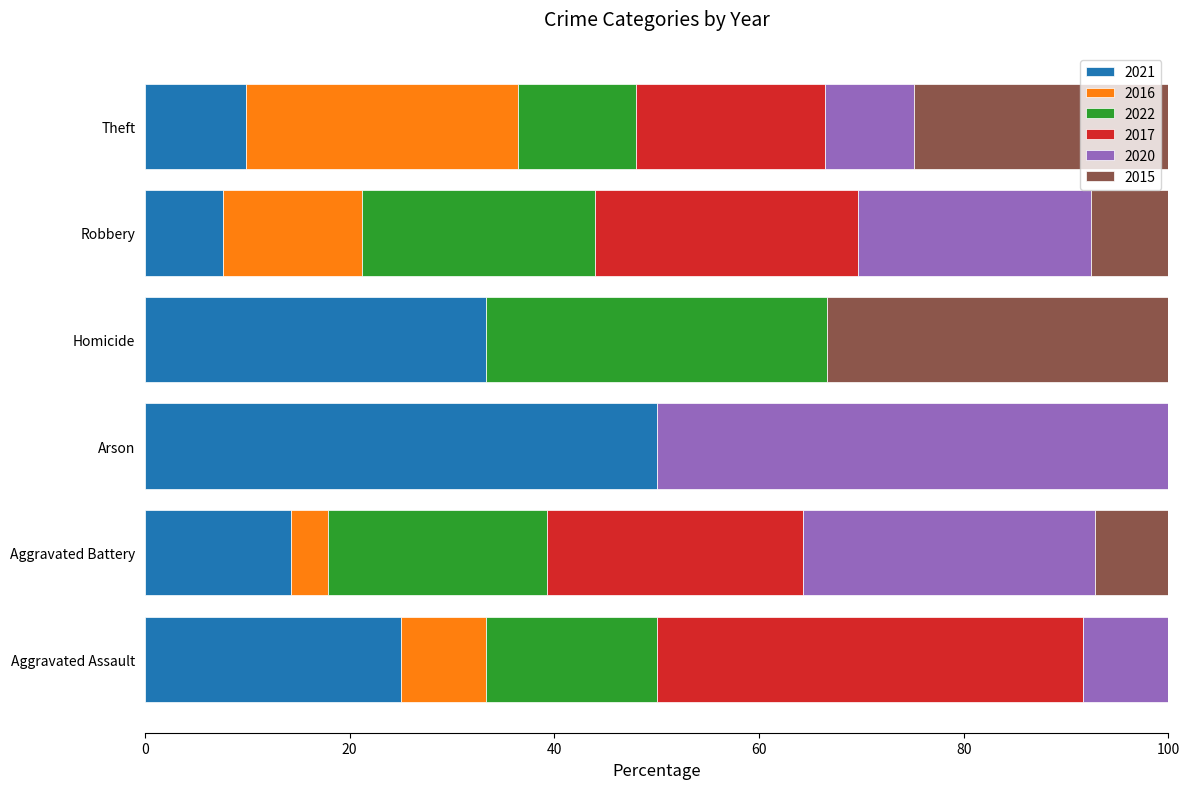

What is the total value across all series at Aggravated Assault?

100.0